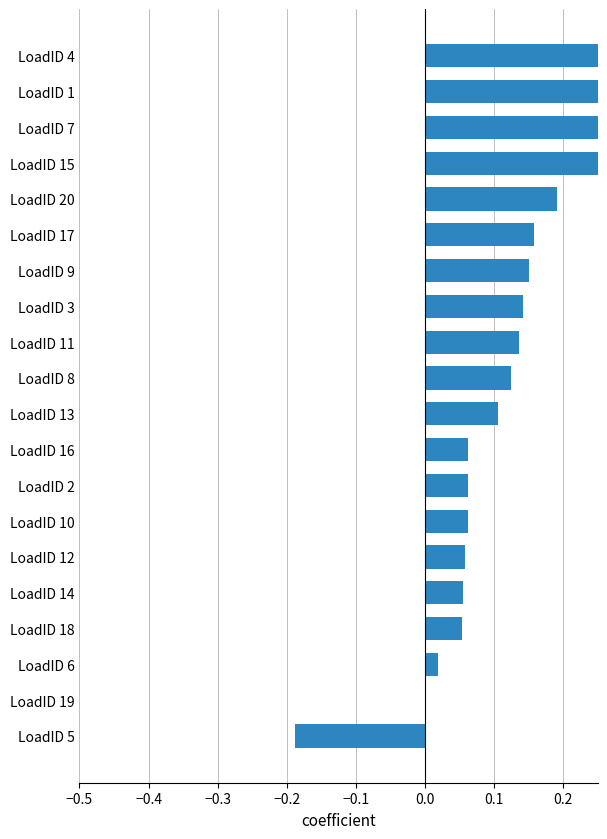

What is the minimum value shown in the chart?

-0.2